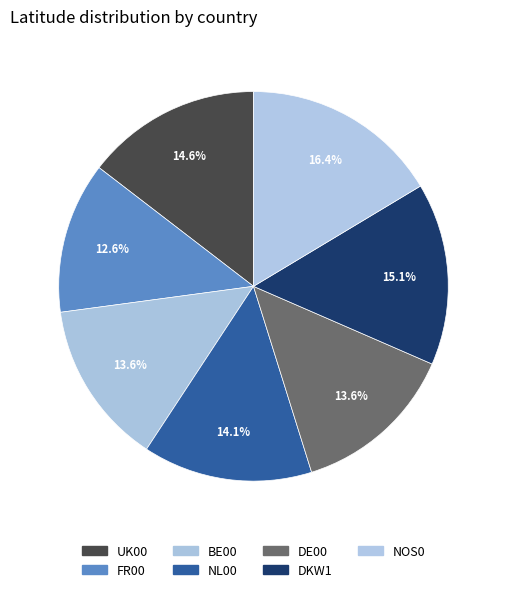

Approximately how many times larger is the value at NL00 compared to FR00?

1.1